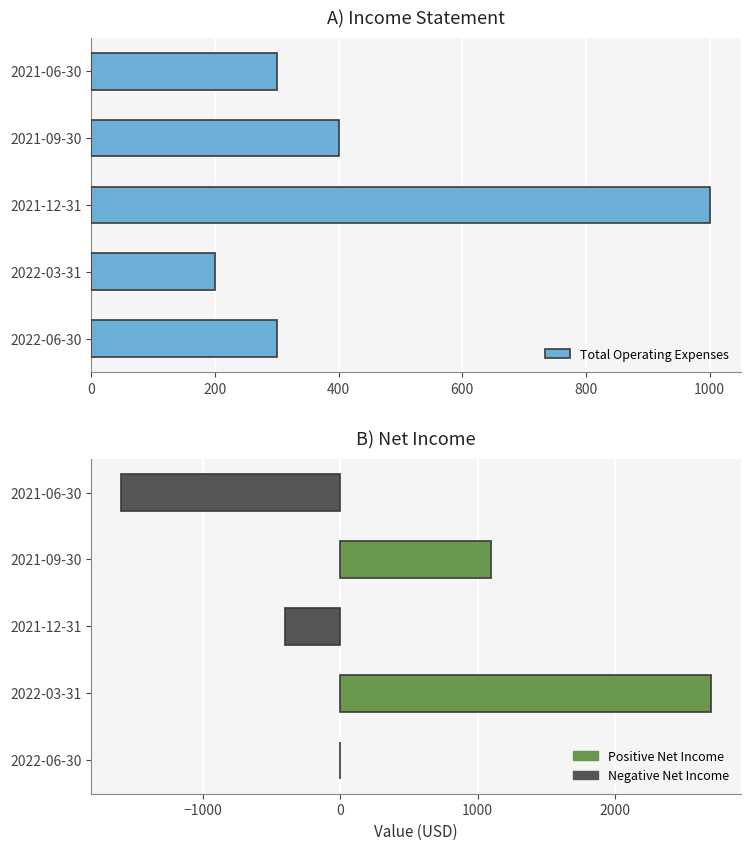

Which has a higher value, 2021-09-30 or 2022-06-30?

2021-09-30